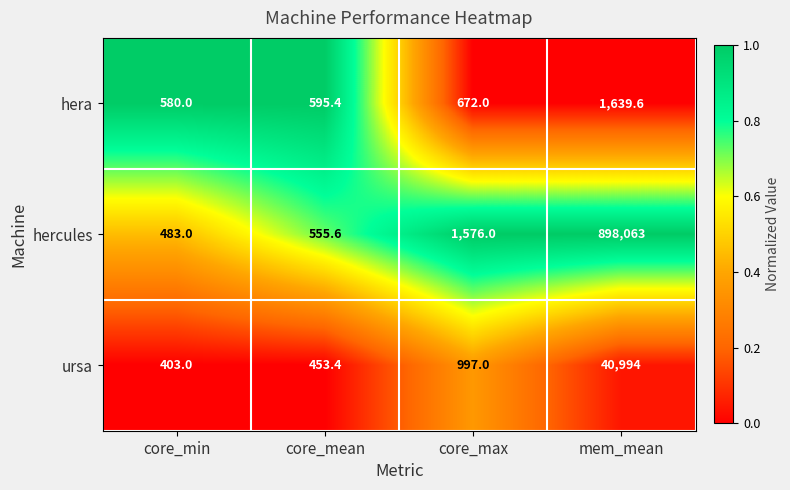

What is the difference between the second highest and minimum values in the hercules series?

1093.0